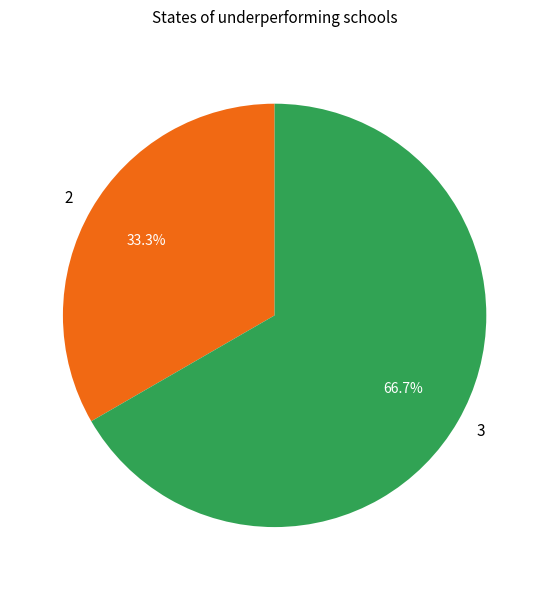

What percentage is the 2 slice, to the nearest percent?

33%